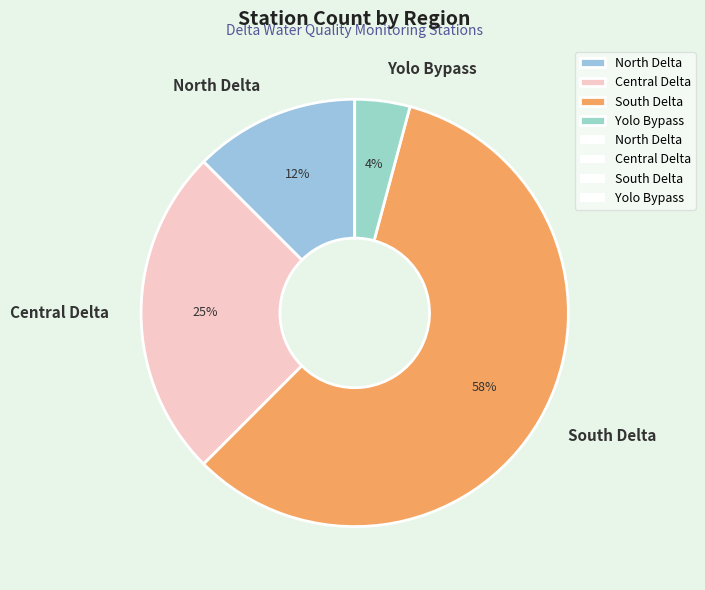

What is the smallest slice in the pie chart?

Yolo Bypass